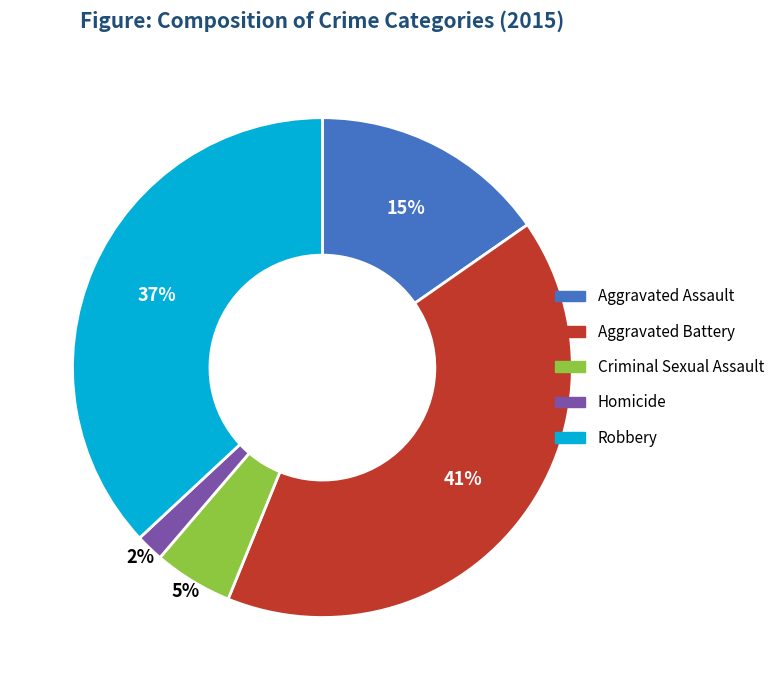

Count the number of slices in the pie.

5